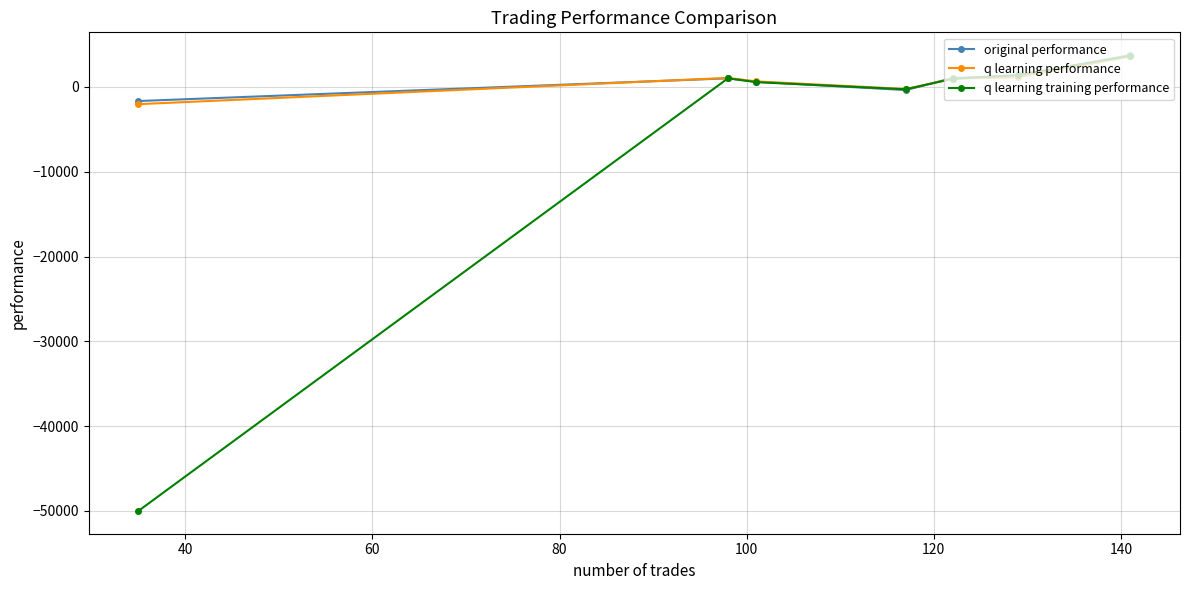

Which series has the largest range (max minus min)?

q learning training performance